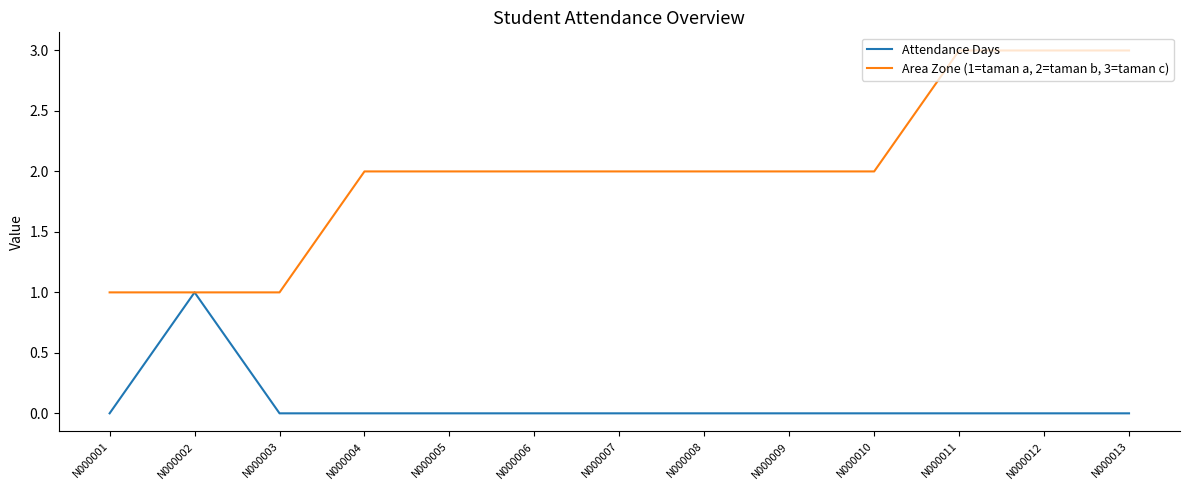

What is the sum of the Area Zone (1=taman a, 2=taman b, 3=taman c) values at N000006 and N000001?

3